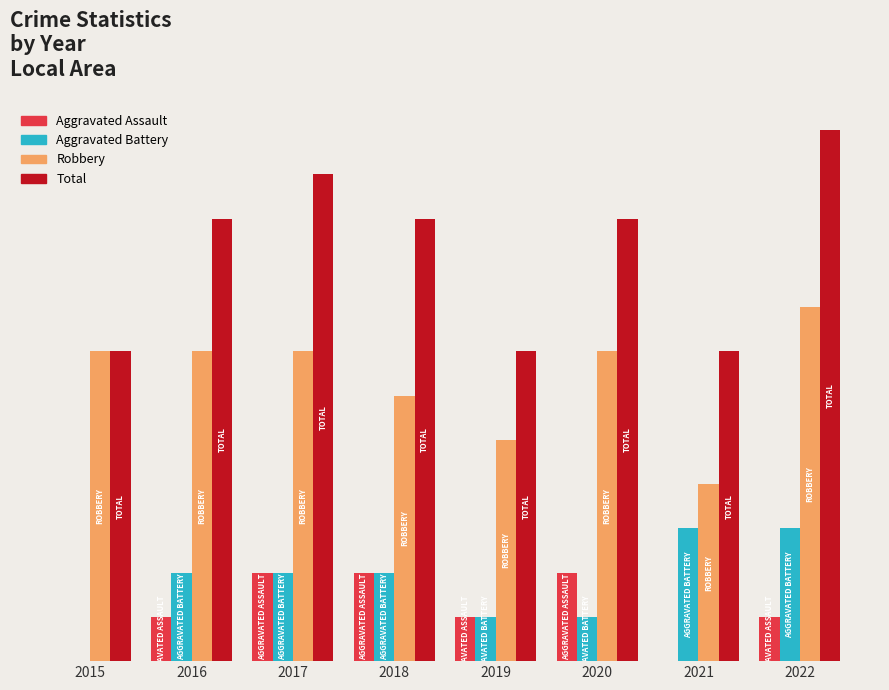

Are the bars horizontal?

No